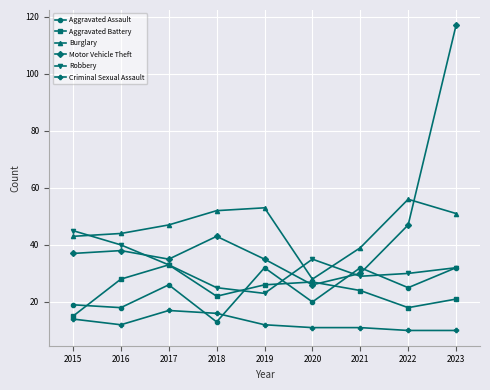

What is the highest value of the Motor Vehicle Theft series?

117